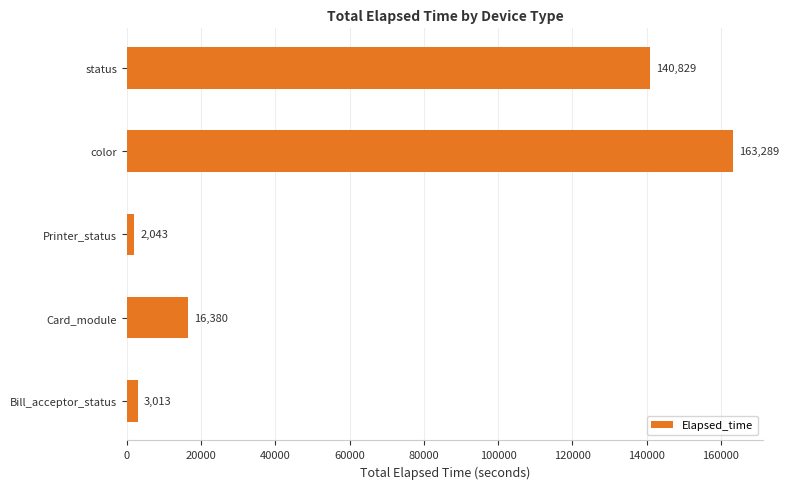

Are the bars grouped side by side (vs. stacked)?

No